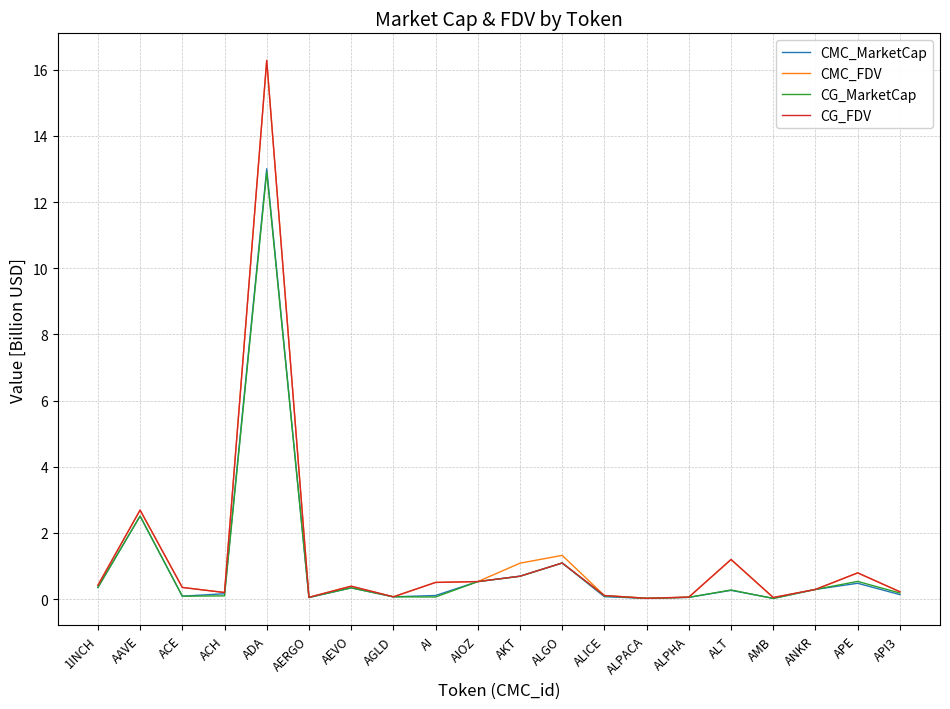

Is it true that CG_MarketCap equals 0.0 at AMB?

True